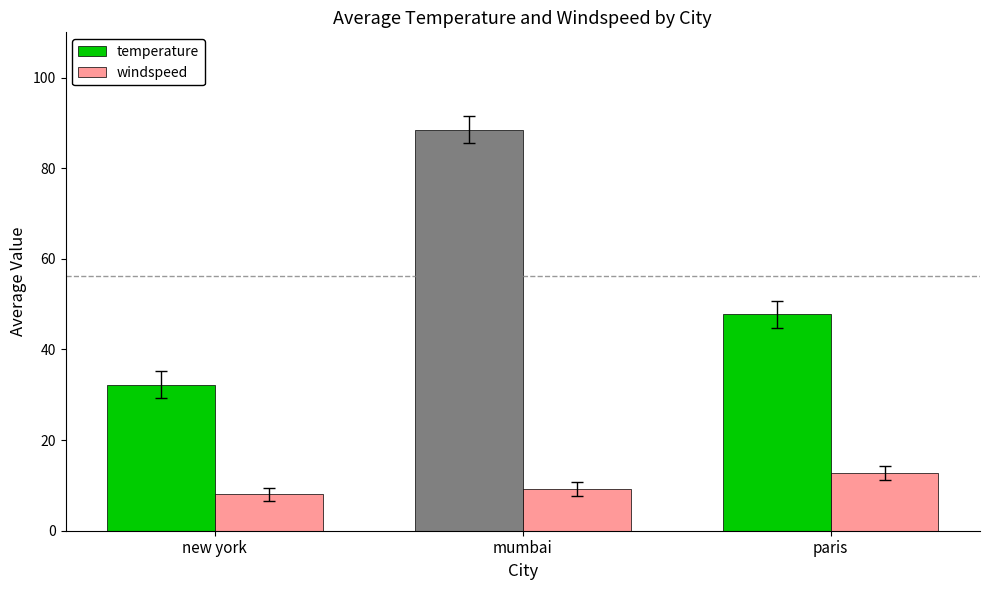

Which series has the largest total across all categories?

temperature